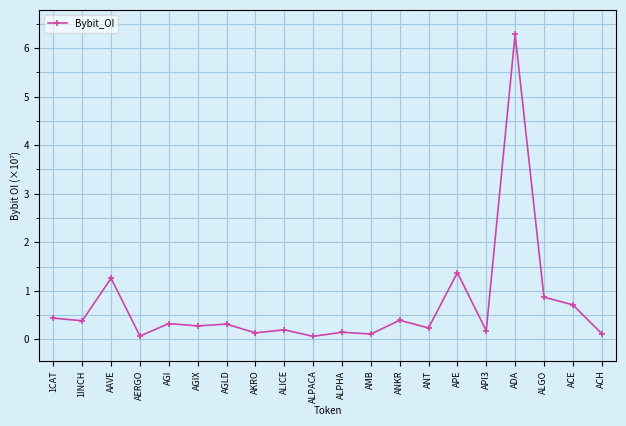

What is the minimum value shown in the chart?

0.1